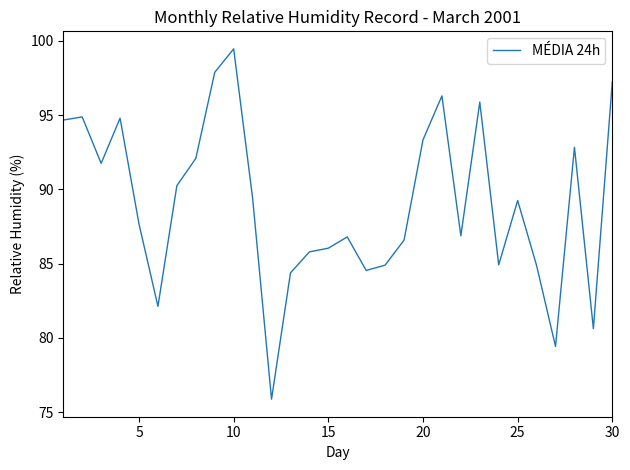

What is the smallest value displayed?

75.9